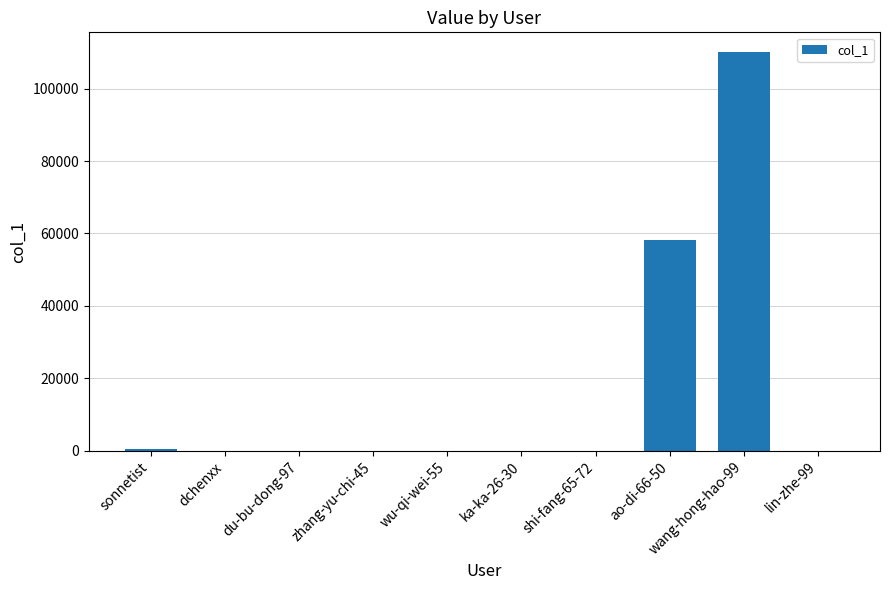

What is the maximum value shown in the chart?

110045